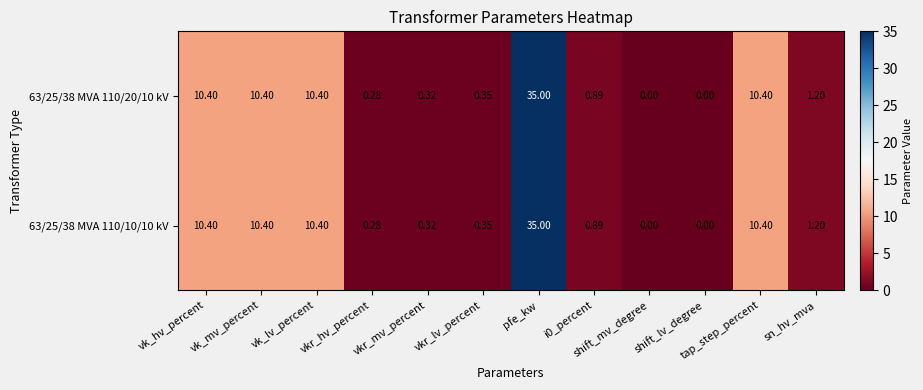

At which category is the sum across all series the highest?

pfe_kw